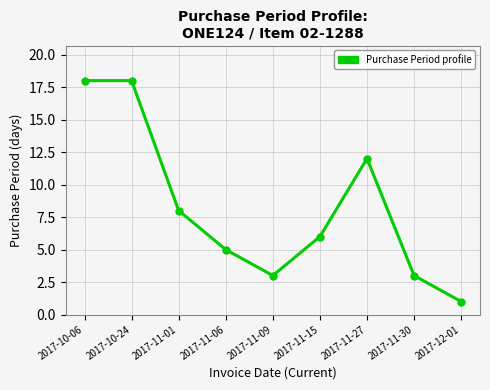

What is the smallest value displayed?

1